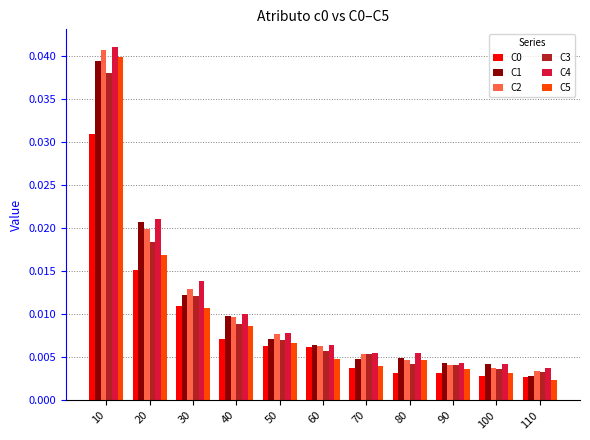

Which series has the largest total across all categories?

C4